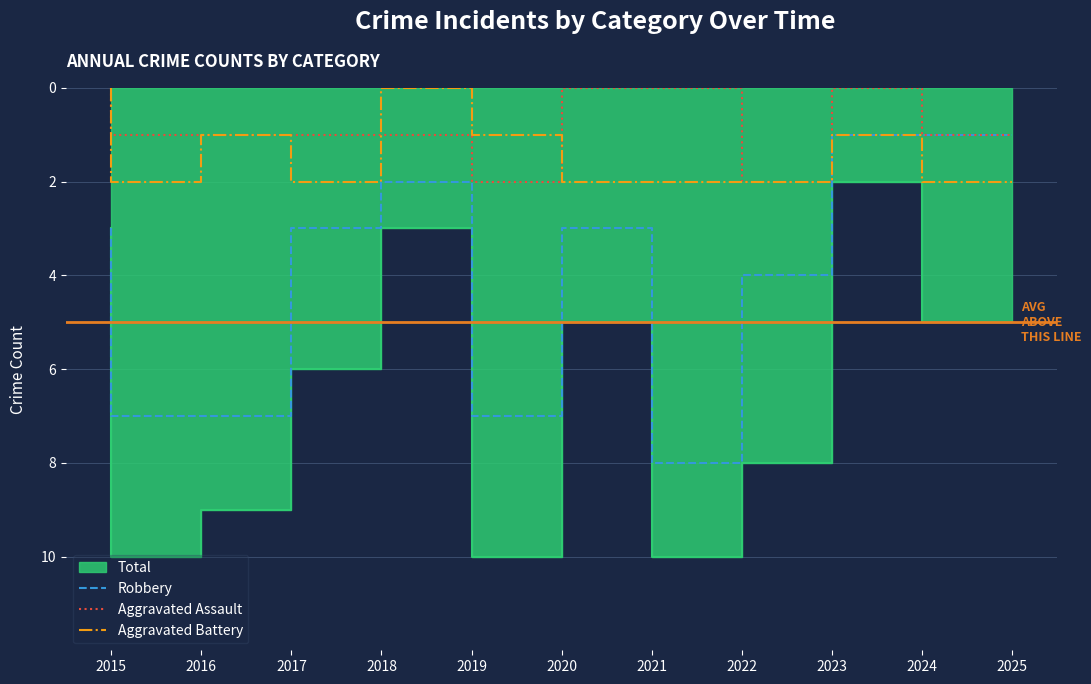

After their last crossing, which series has the higher values: Aggravated Assault or Aggravated Battery?

Aggravated Battery